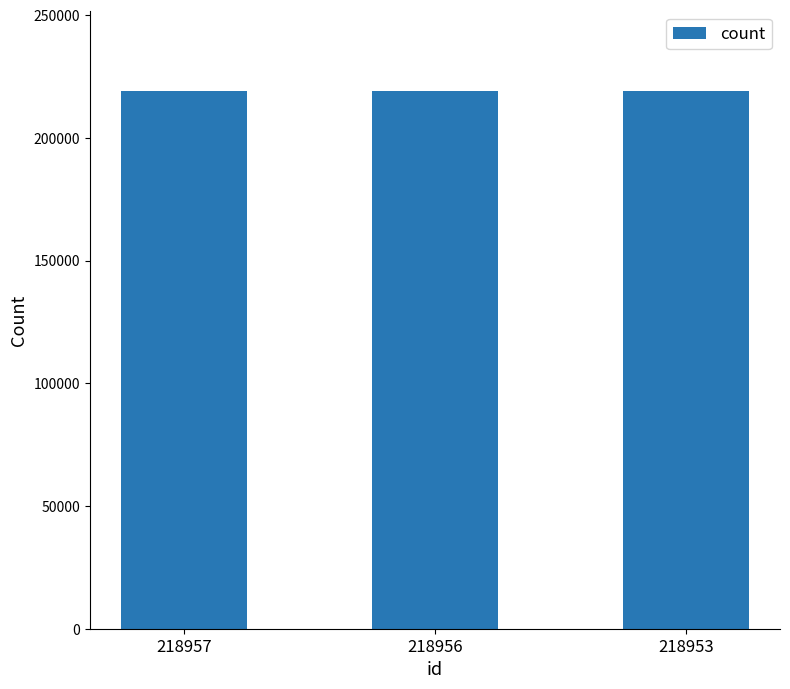

Approximately how many times larger is the value at 218956 compared to 218957?

1.0